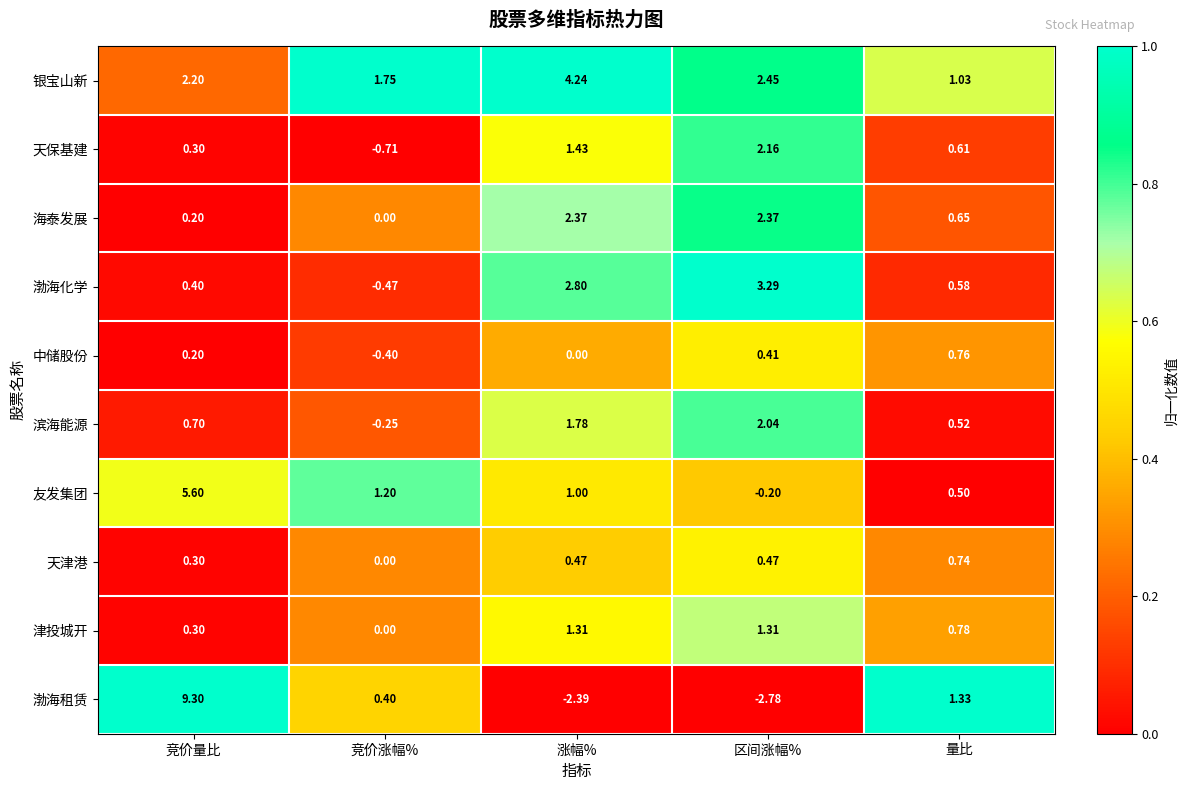

List the series in order of their peak value, highest first.

渤海租赁, 友发集团, 银宝山新, 渤海化学, 海泰发展, 天保基建, 滨海能源, 津投城开, 中储股份, 天津港